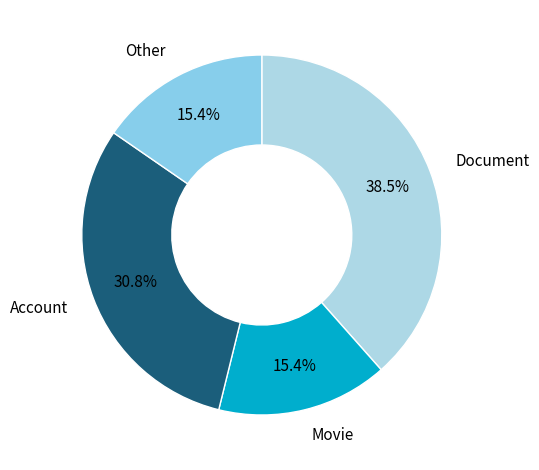

Which category has the smallest portion of the pie?

Movie